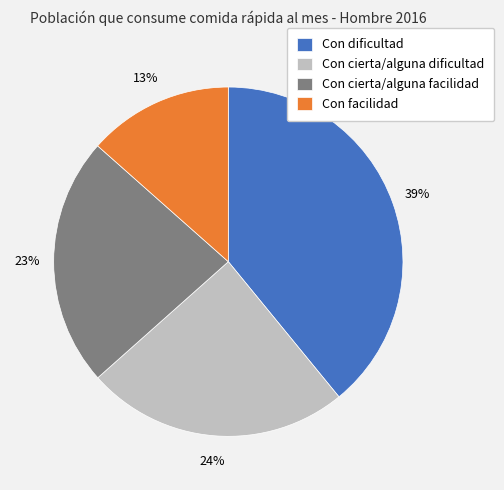

Is there a majority slice in this chart?

No